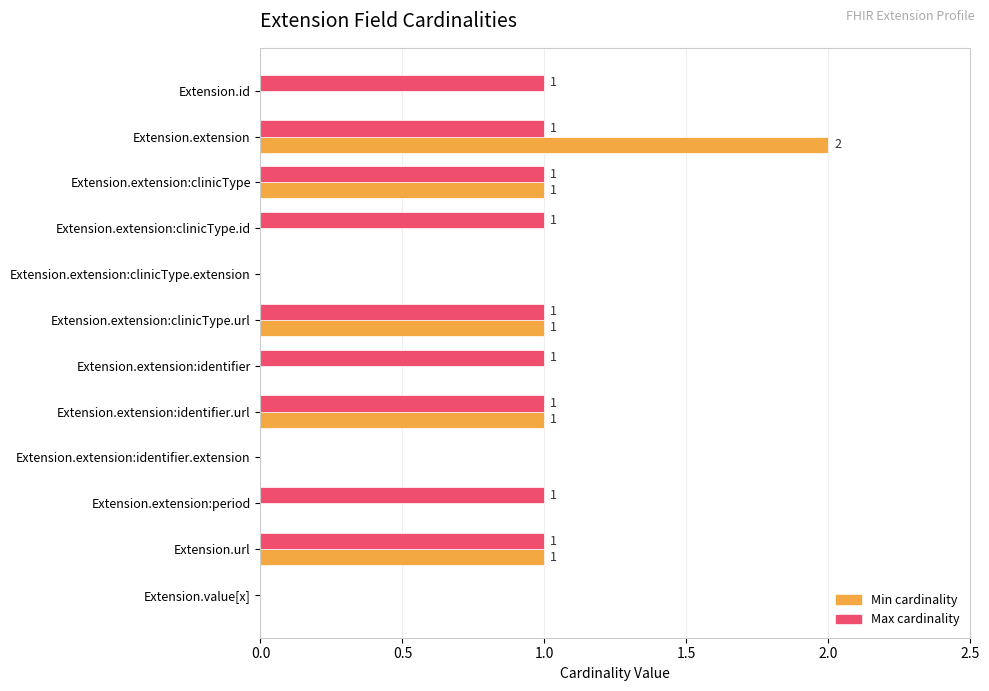

How many Min cardinality values are between 0 and 1?

11